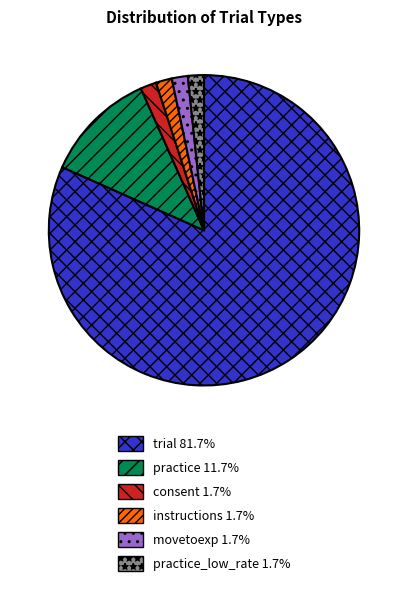

Is there a majority slice in this chart?

Yes